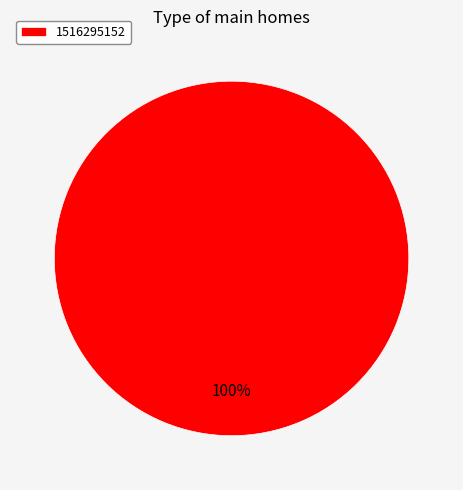

Rank the categories by value from lowest to highest.

1516295152